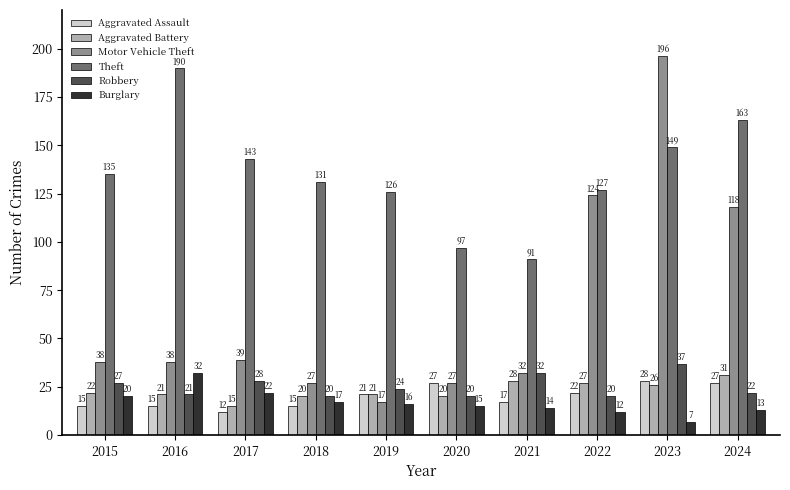

How many series are shown in this chart?

6